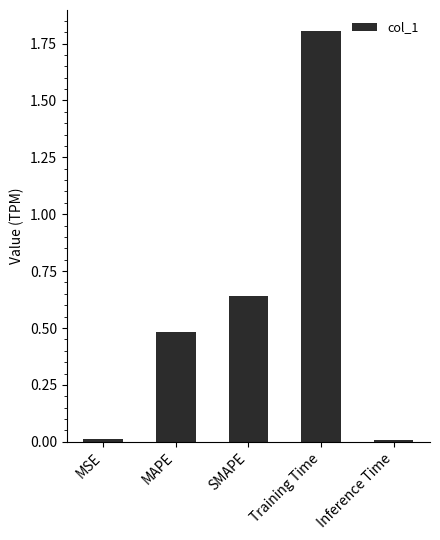

How many bars are there in total?

5